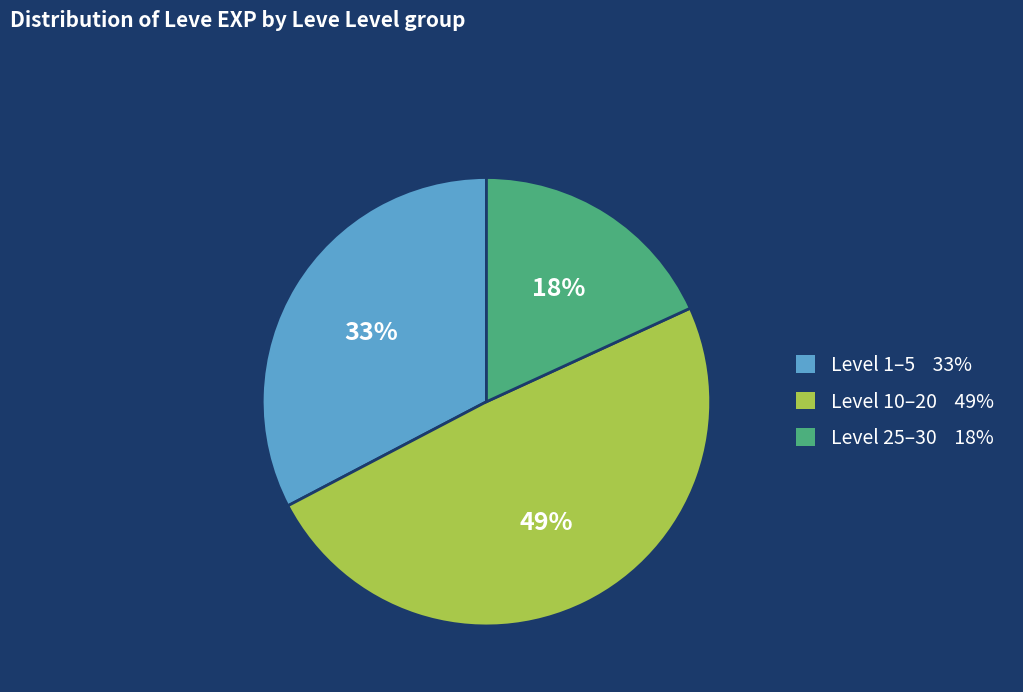

To the nearest percent, what is the difference between the largest and smallest slice percentages?

31%